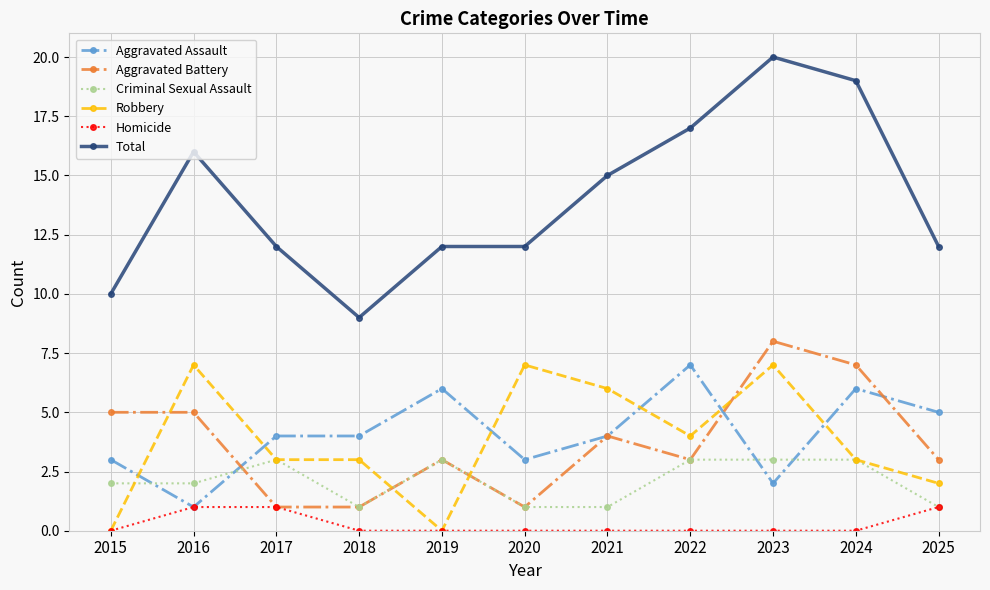

Does the chart have visible grid lines?

Yes